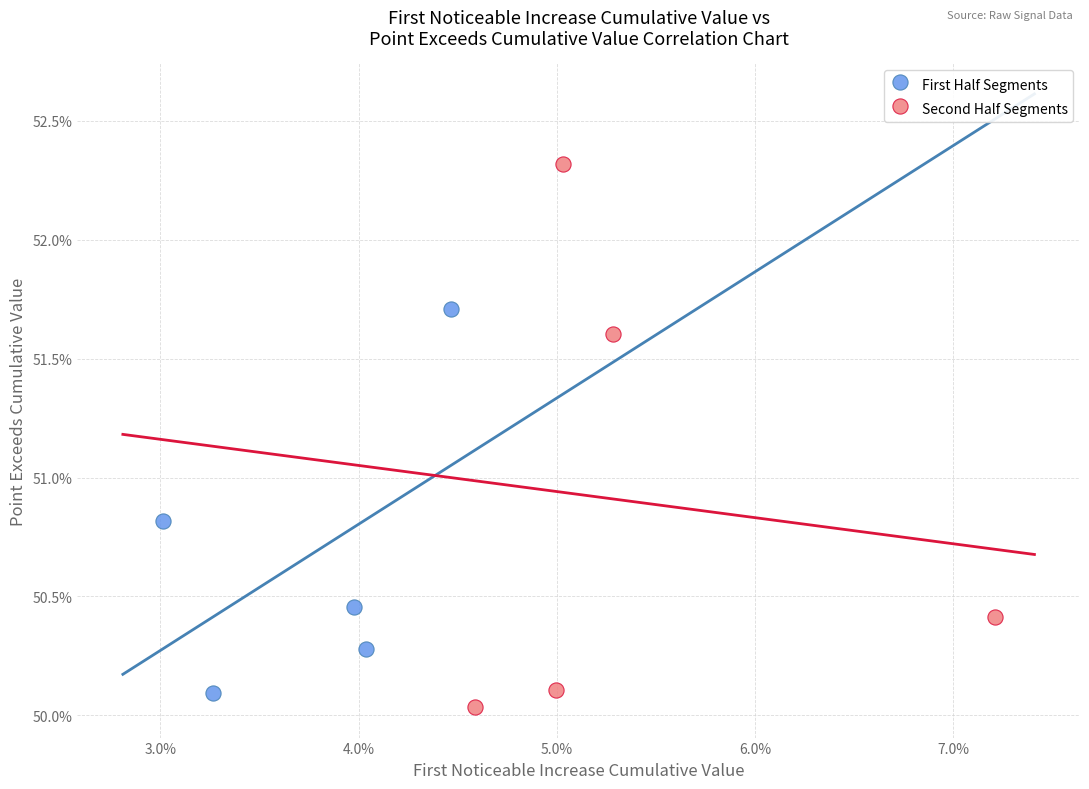

What are all the series names shown in the legend?

First Half Segments, Second Half Segments